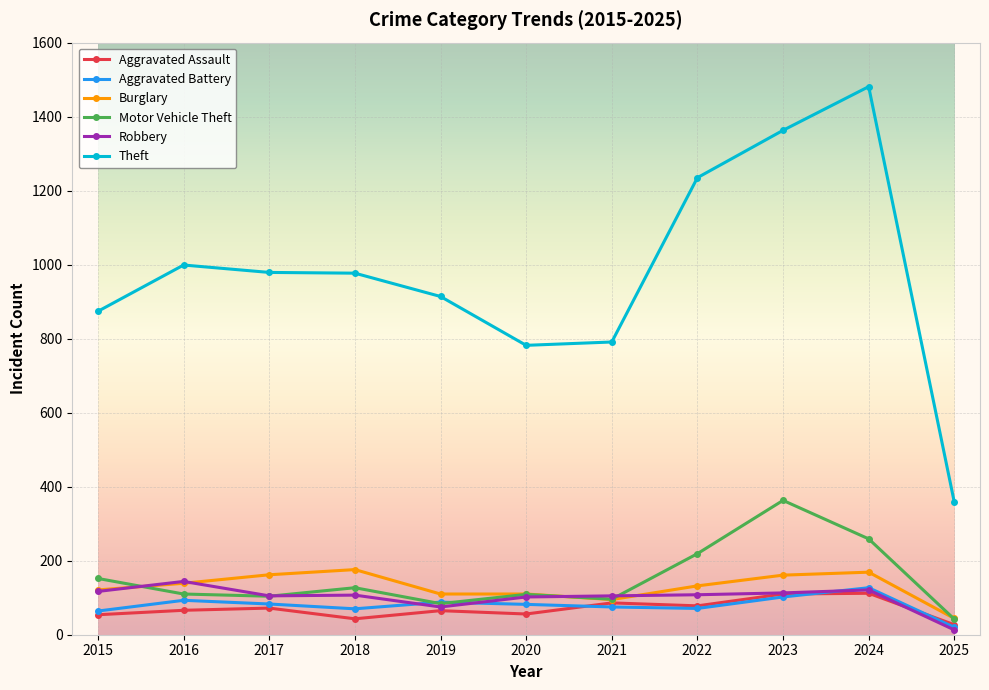

True or false: Robbery has more than 0 interior local peaks.

True